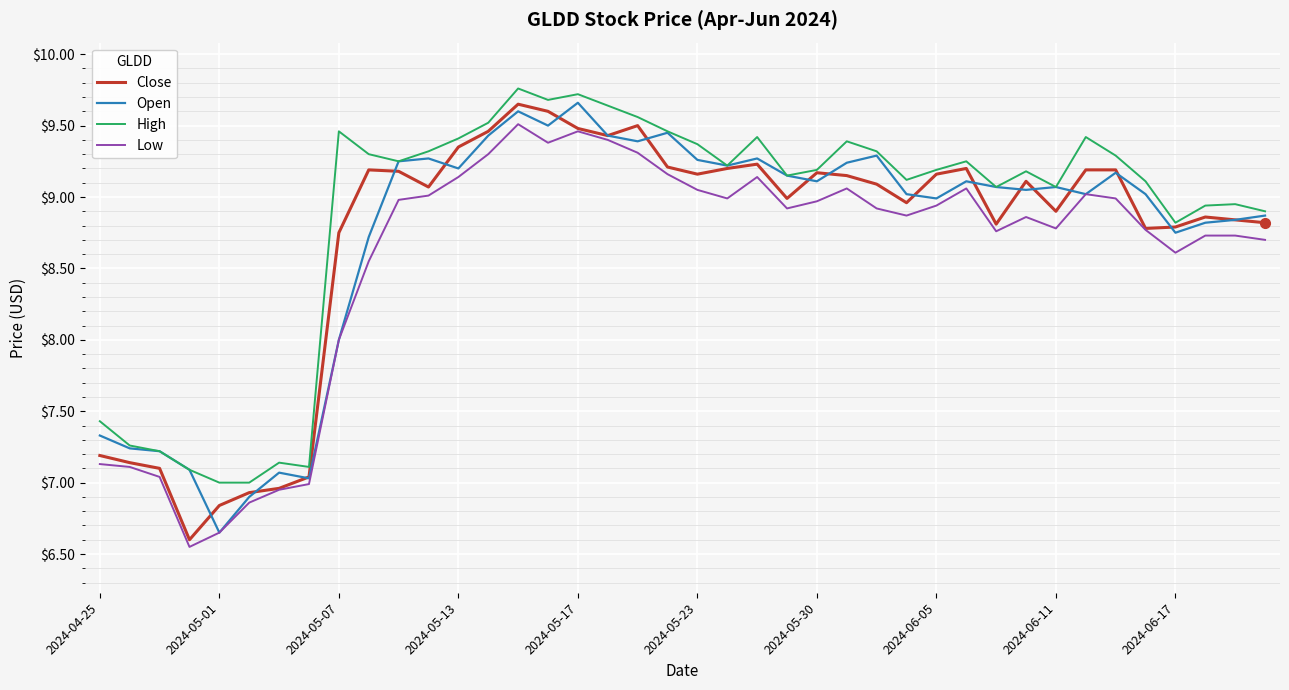

True or false: Low and High intersect in this chart.

False